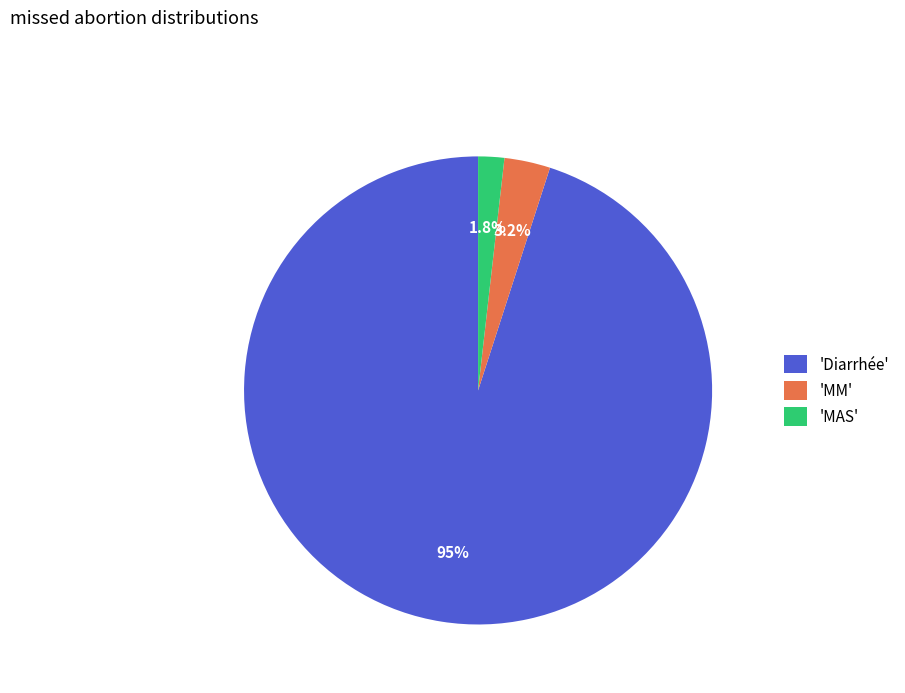

Is 'MAS' the majority of the pie?

No